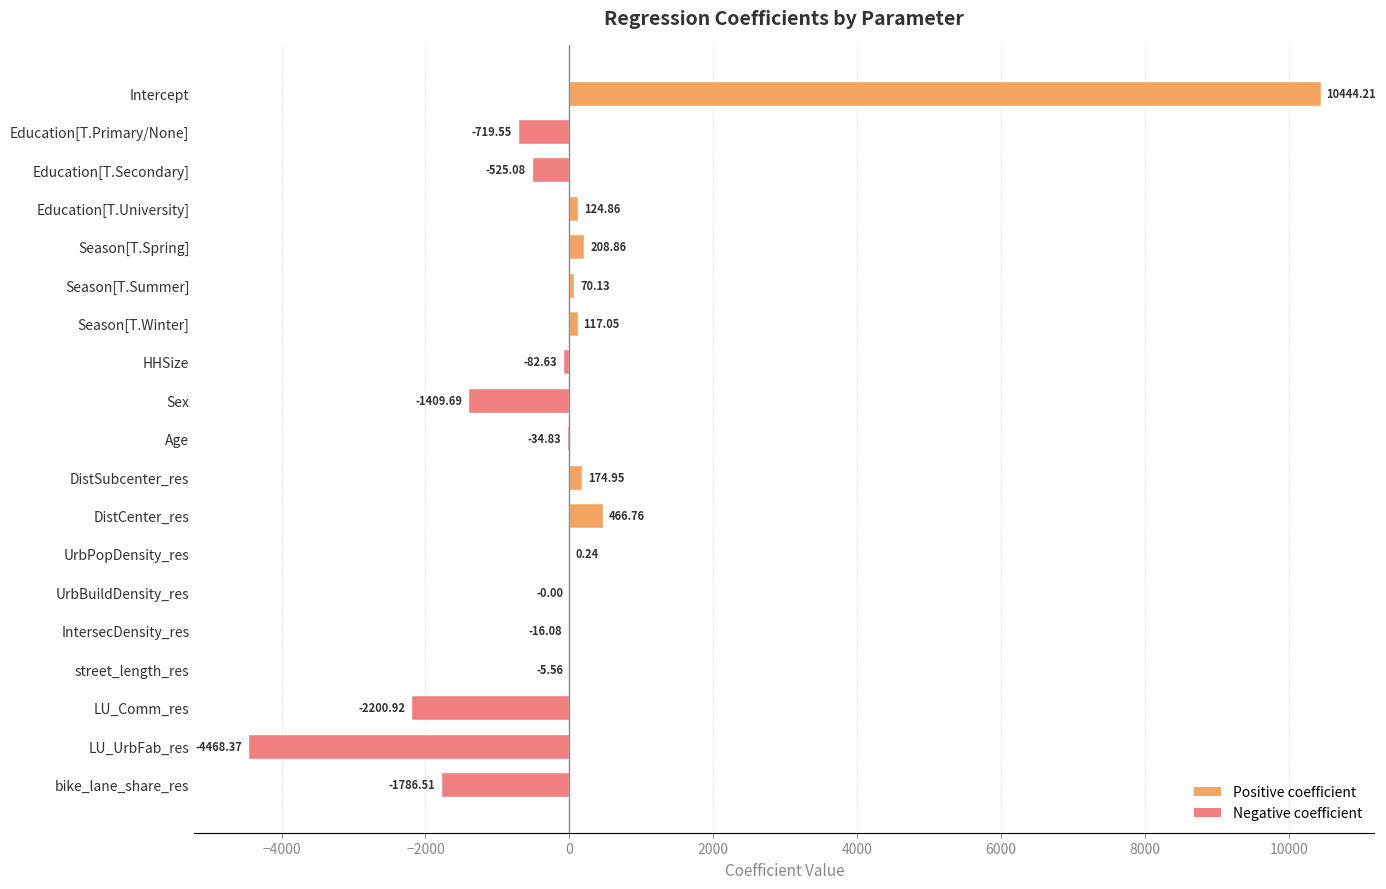

What is the sum of all values?

357.8